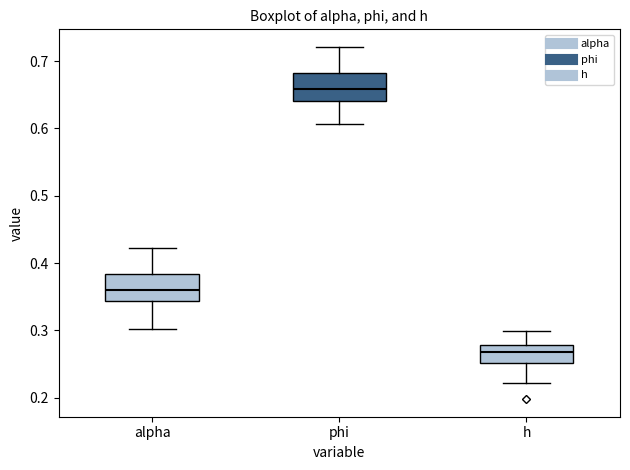

Where does the upper whisker of the box for h end on the y-axis? The values are not printed on the chart, so give them approximately, as read against the axis.

0.30